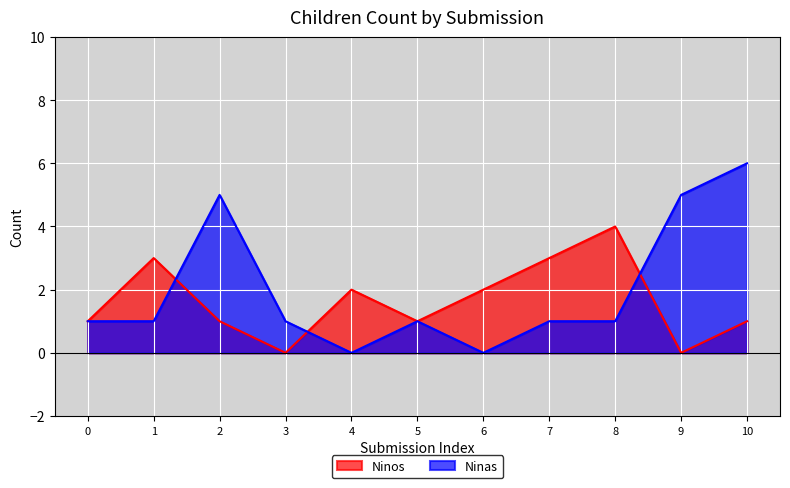

Which series changed the most between 1 and 6?

Ninos